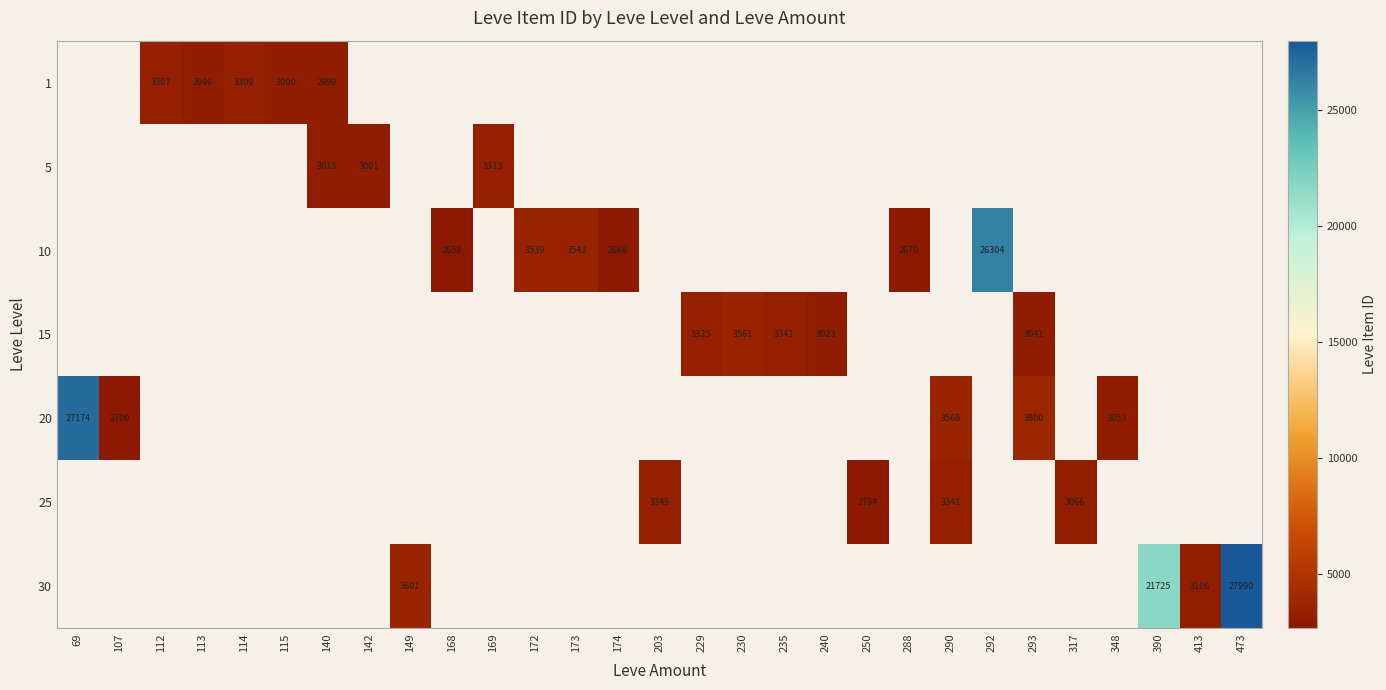

How many distinct data groups are displayed?

7